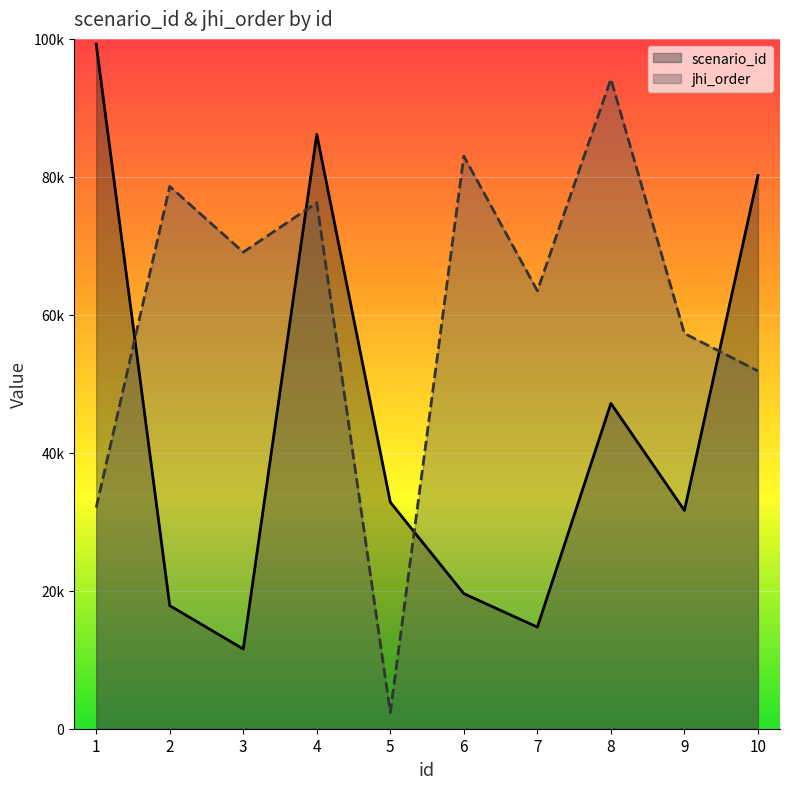

Count the number of categories in the chart.

10